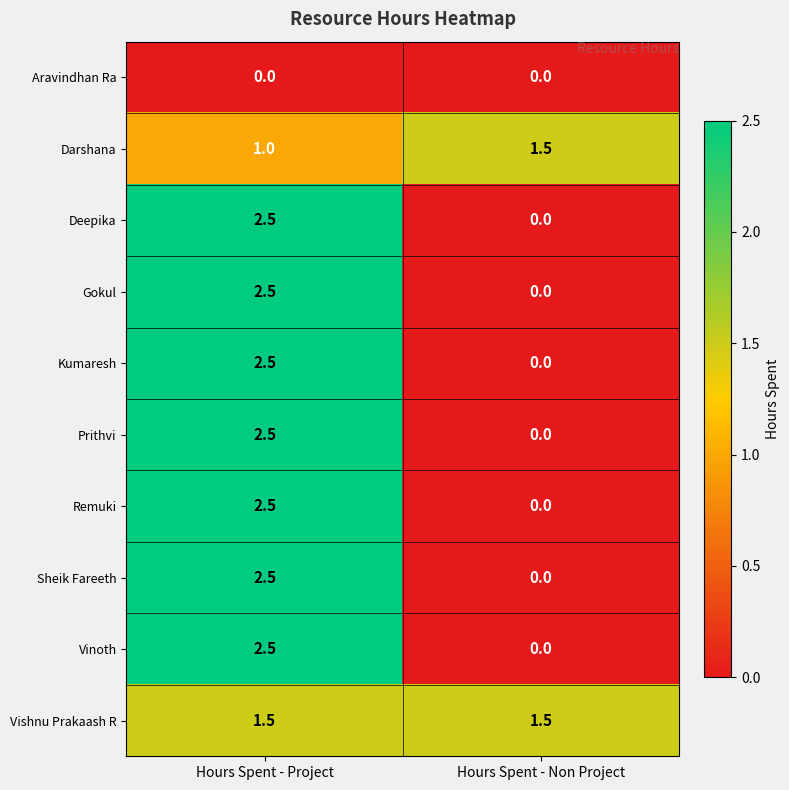

What is the difference between the highest and lowest values at Hours Spent - Project?

2.5